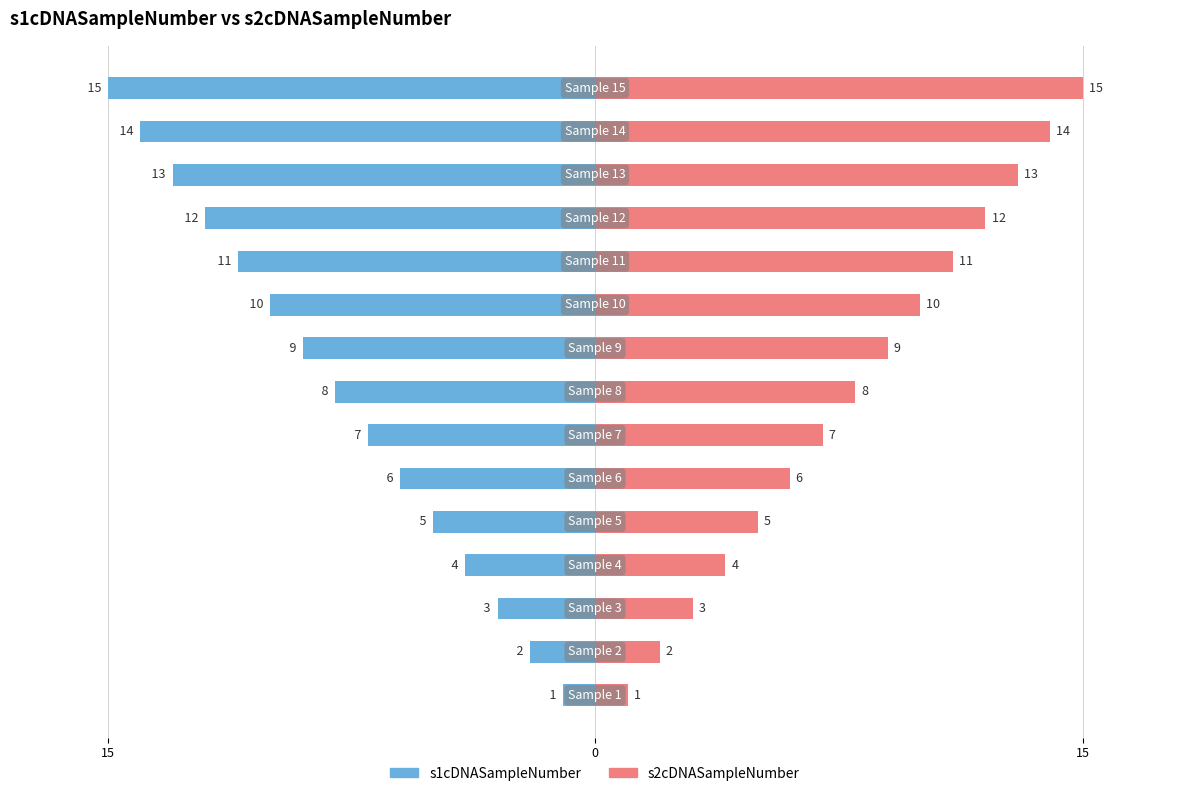

What are all the series names shown in the legend?

s1cDNASampleNumber, s2cDNASampleNumber